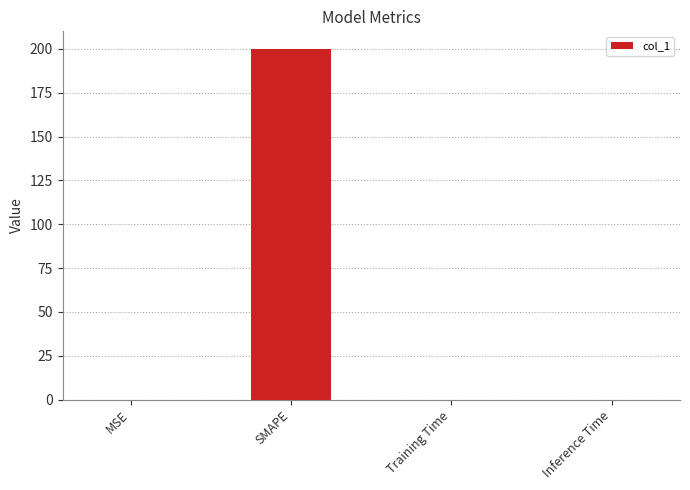

True or false: the data shows 200.0 at SMAPE.

True